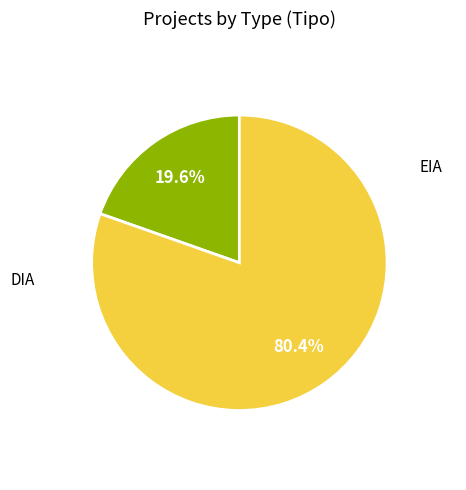

Is there any slice that represents more than half of the pie?

Yes